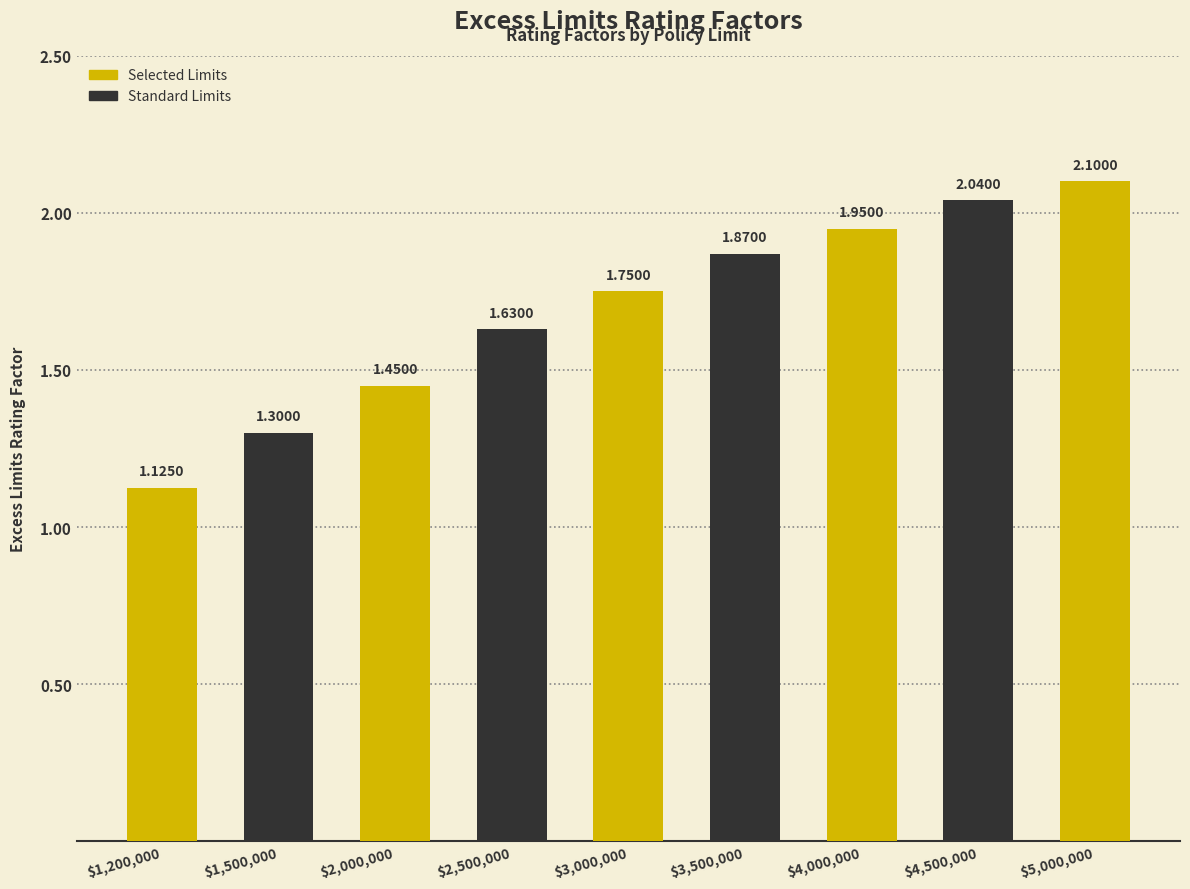

What is the sum of all values?

15.2